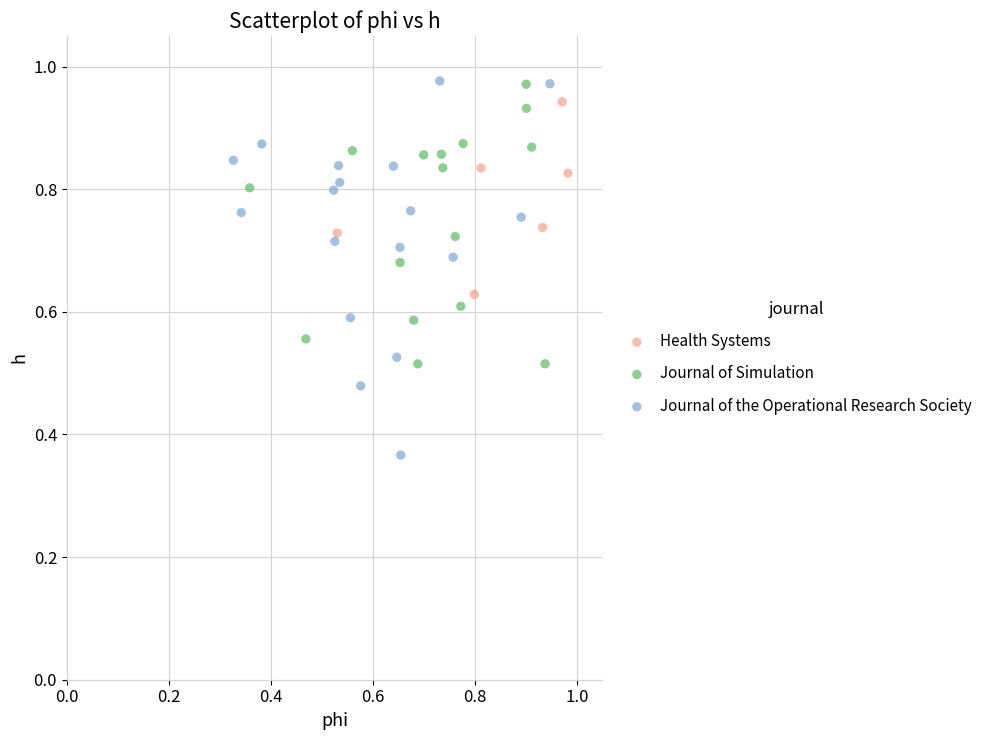

Which series contains the lowest Y value?

Journal of the Operational Research Society